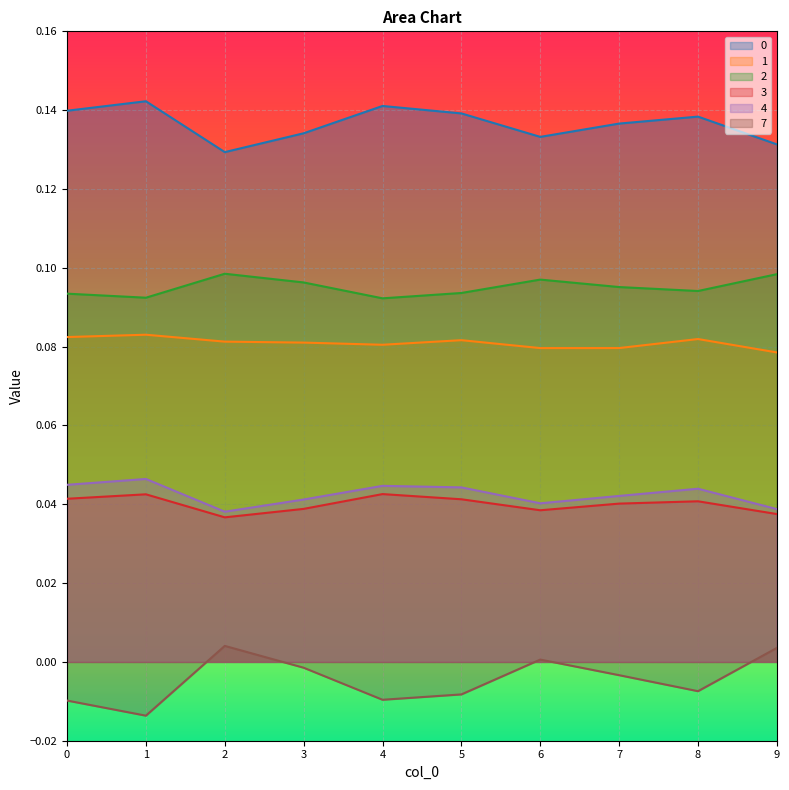

What are all the series names shown in the legend?

0, 1, 2, 3, 4, 7